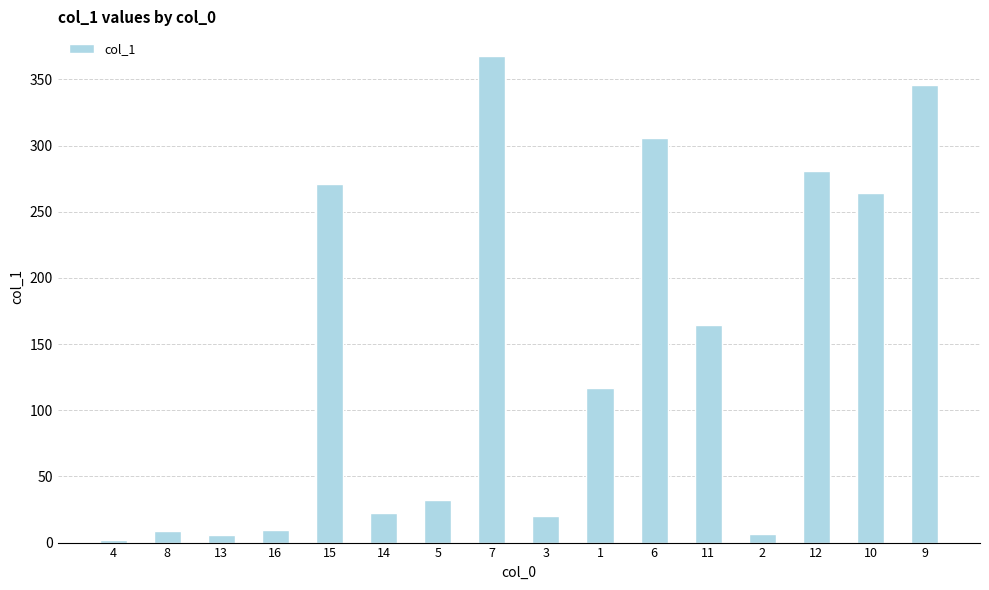

Approximately how many times larger is the value at 9 compared to 1?

3.0